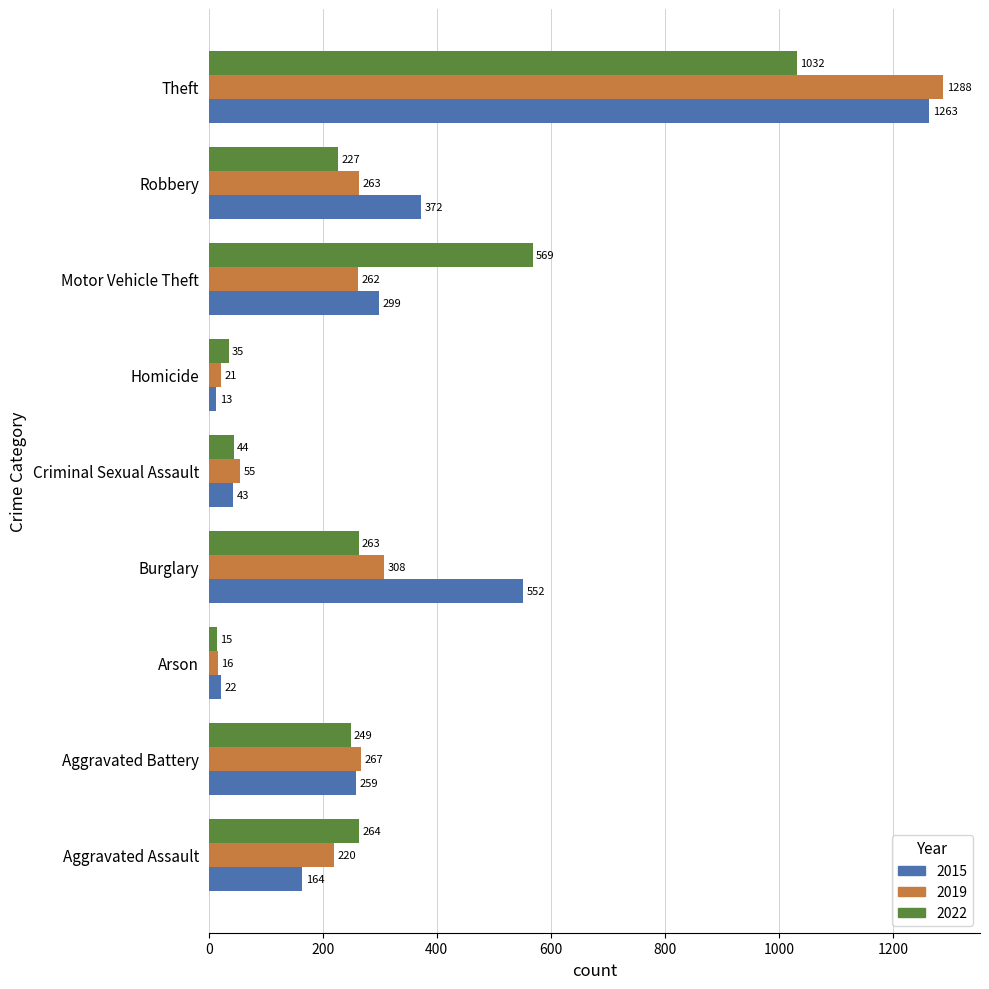

How many distinct data groups are displayed?

3